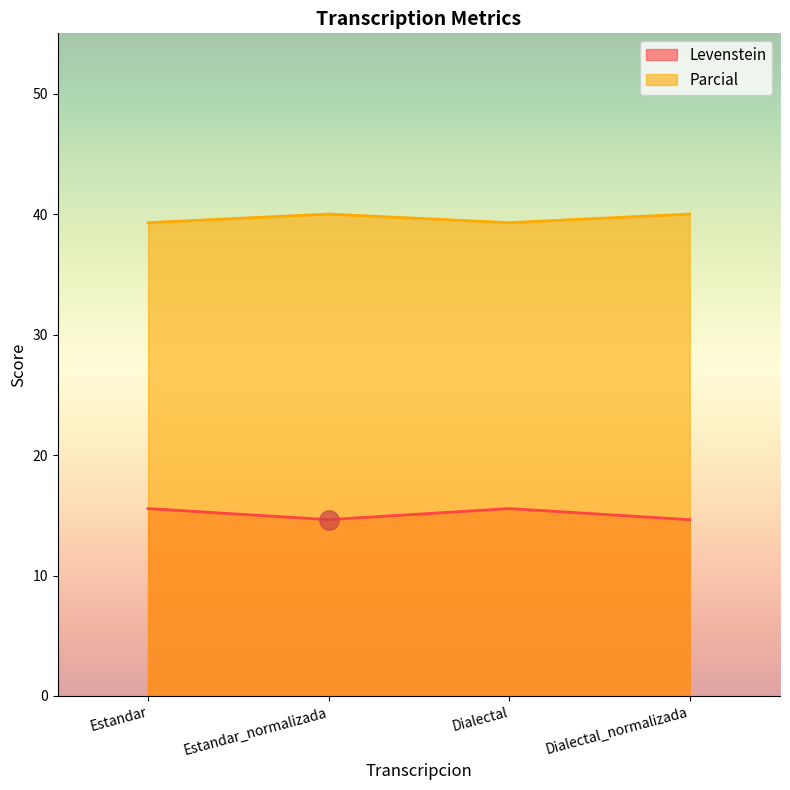

Reading right to left, what are all the values shown in this chart?

Levenstein: Dialectal_normalizada=14.6	Dialectal=15.6	Estandar_normalizada=14.6	Estandar=15.6
Parcial: Dialectal_normalizada=40.0	Dialectal=39.3	Estandar_normalizada=40.0	Estandar=39.3